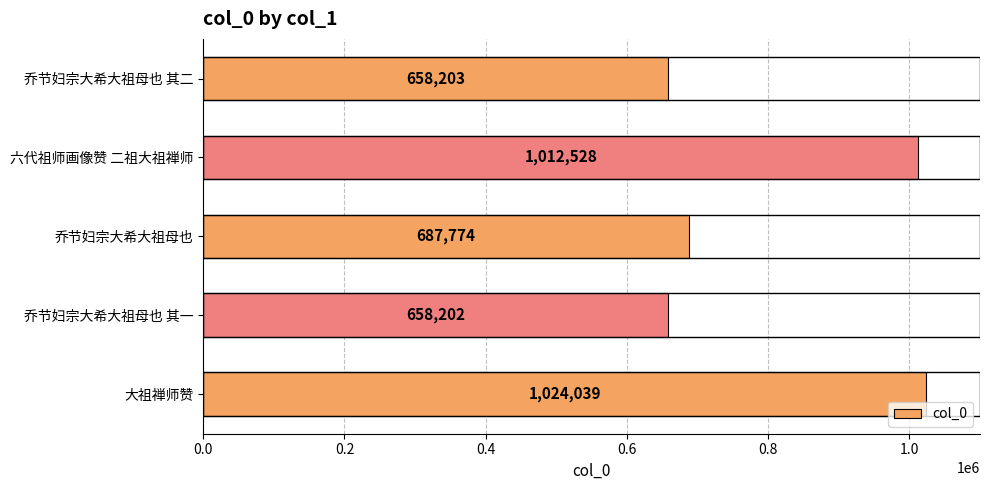

List the labels in order of value, largest first.

大祖禅师赞, 六代祖师画像赞 二祖大祖禅师, 乔节妇宗大希大祖母也, 乔节妇宗大希大祖母也 其二, 乔节妇宗大希大祖母也 其一